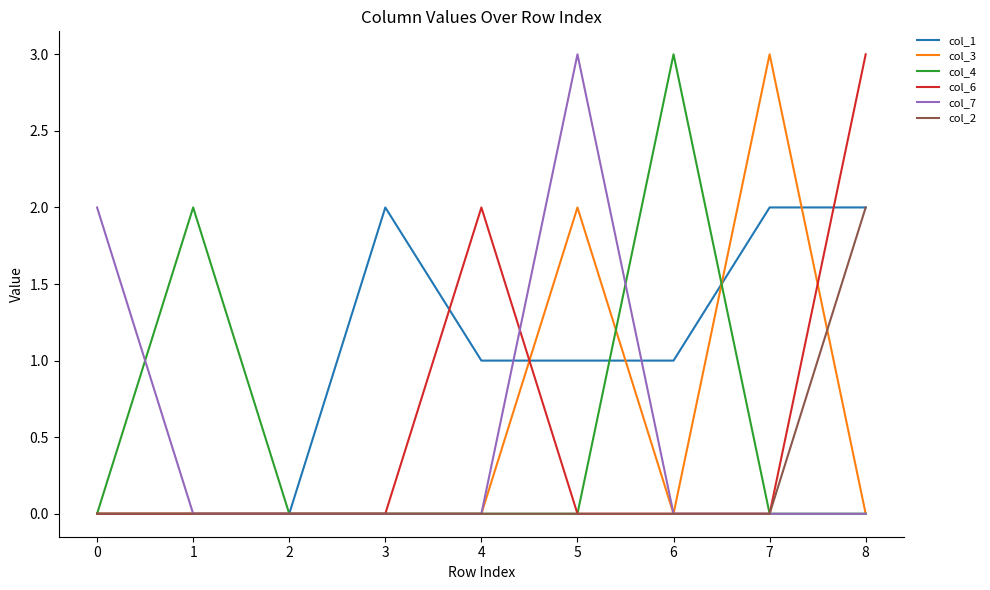

Which series has the largest total across all categories?

col_1